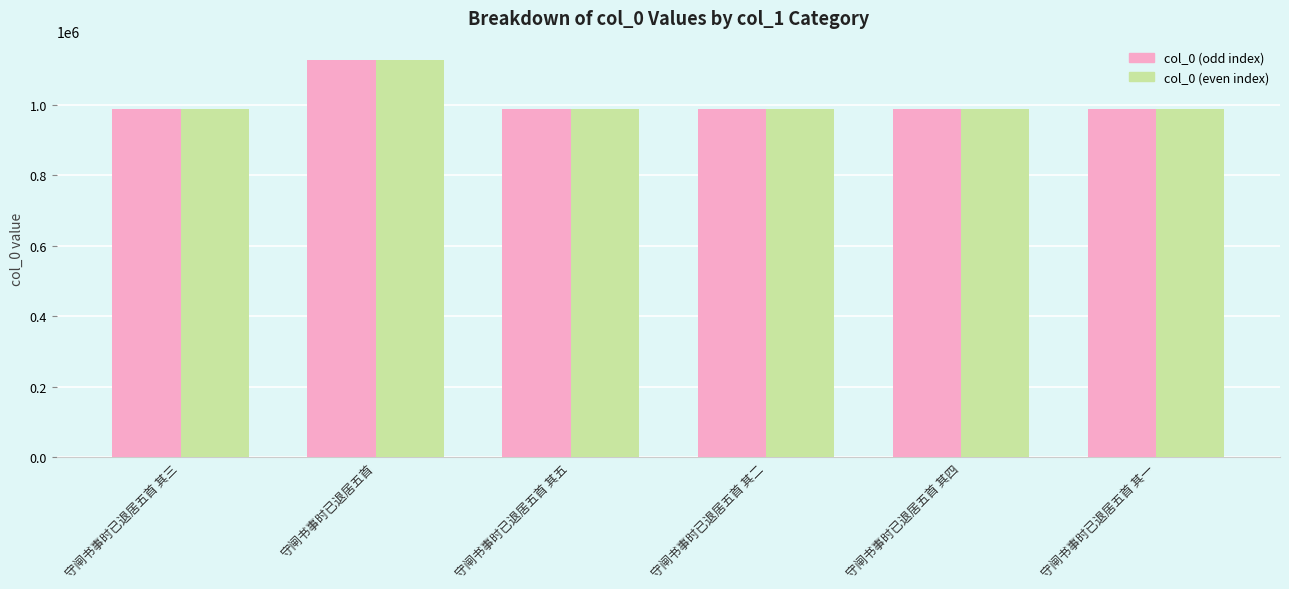

What is the label of the 4th bar from the right?

守闸书事时已退居五首 其五